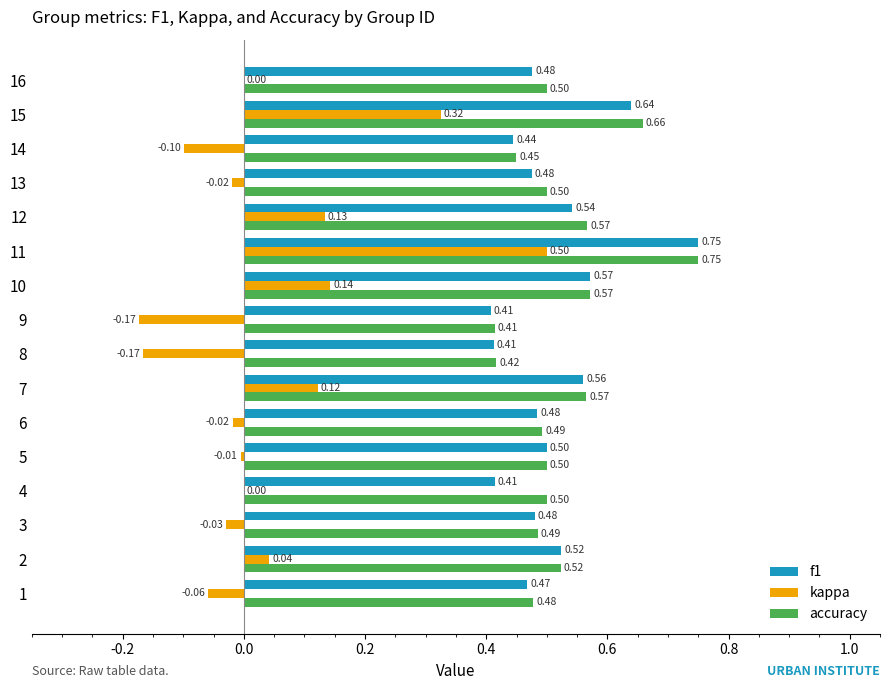

What is the sum of all accuracy values?

8.4